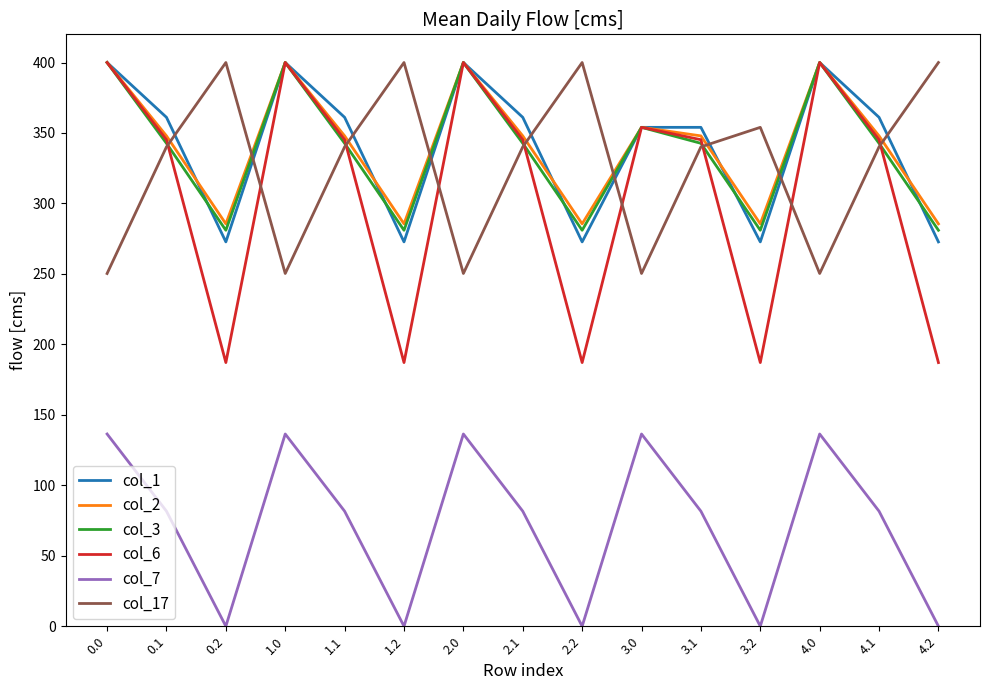

The value of col_1 at 0.1 is 533.8. True or false?

False